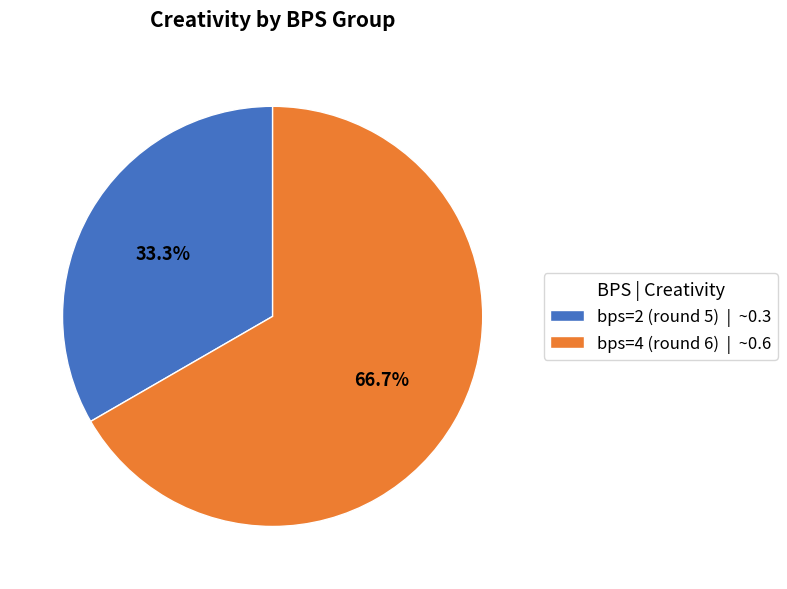

Rank the categories by value from highest to lowest.

bps=4 (round 6), bps=2 (round 5)